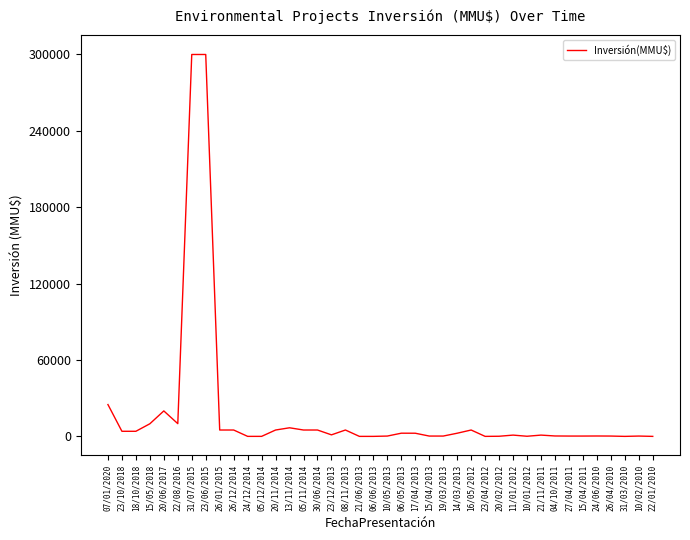

What is the maximum value shown in the chart?

300000